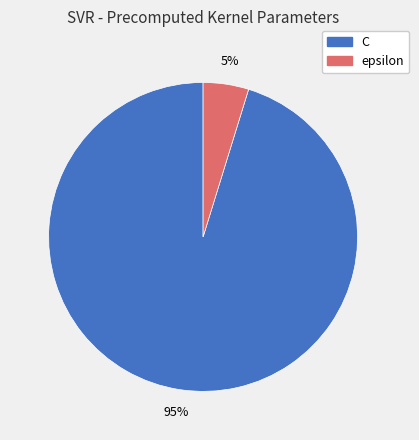

What is the smallest slice in the pie chart?

epsilon